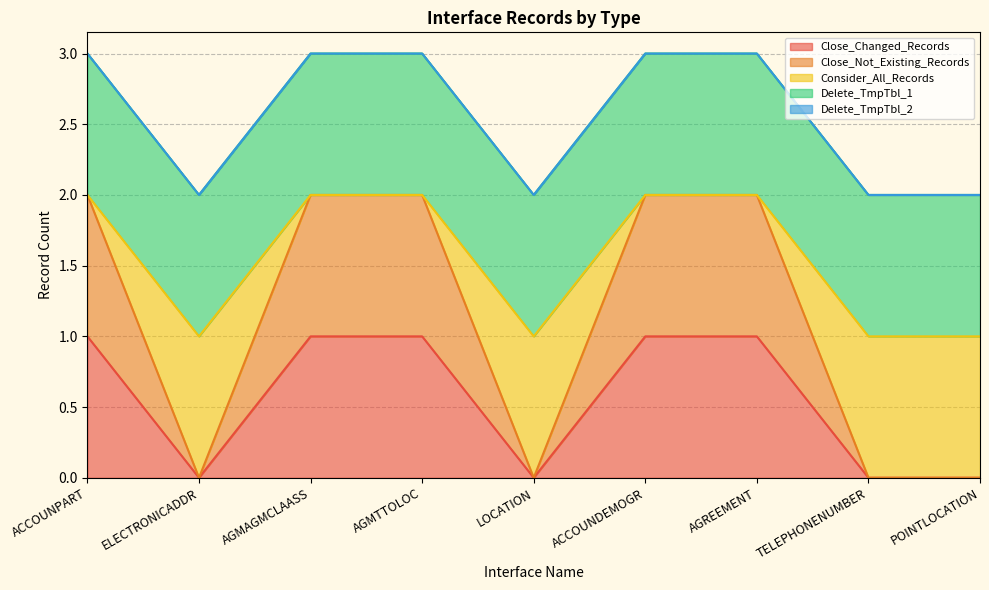

What is the label of the 9th point from the right?

ACCOUNPART